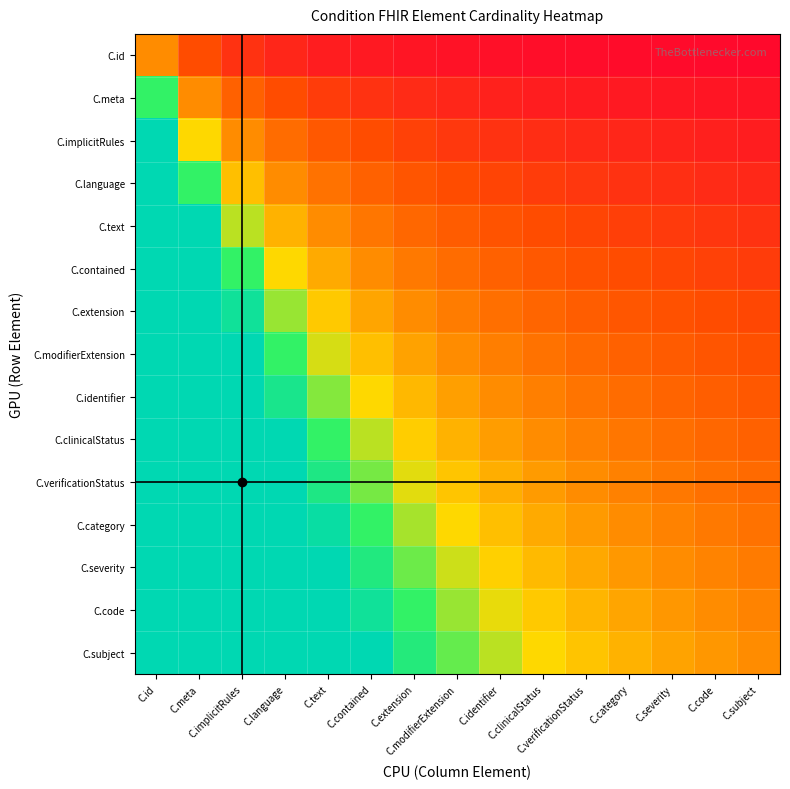

What is the spread (max minus min) of values at C.meta?

7.0